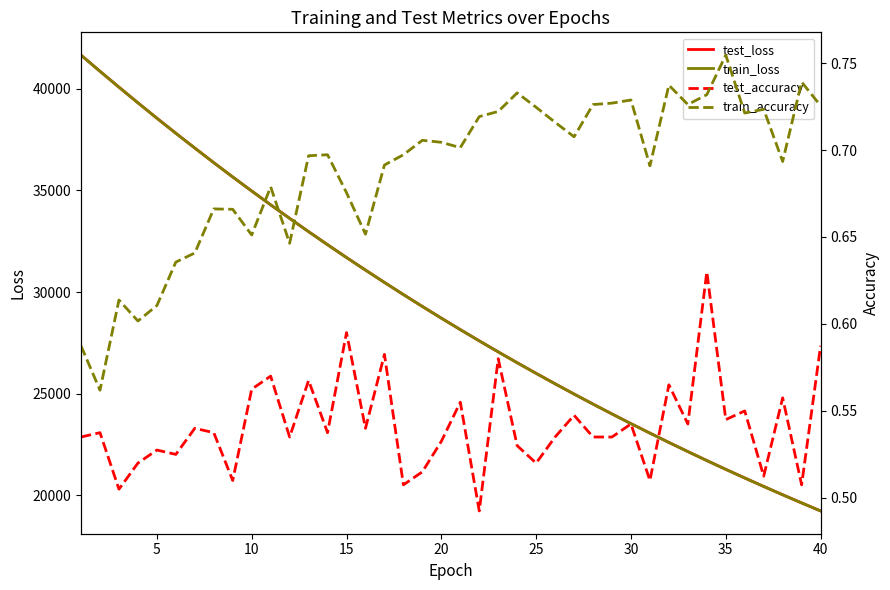

What is the average value of the train_loss series?

29135.4